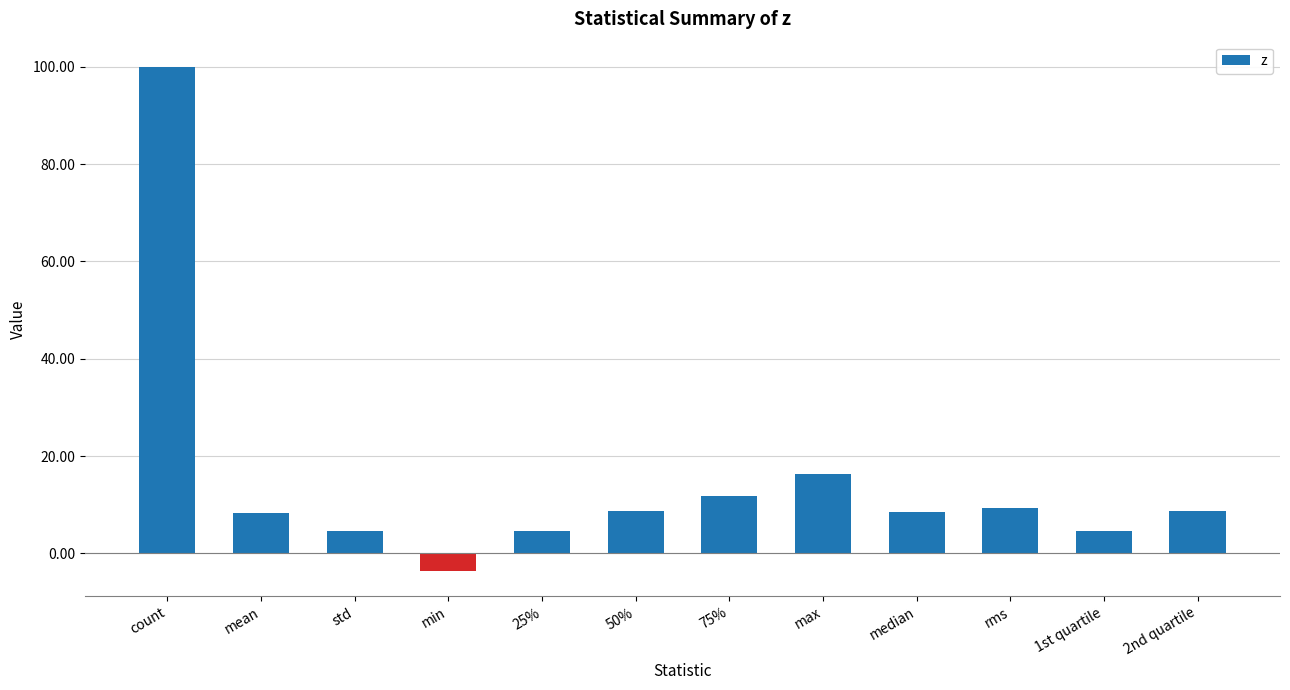

What is the difference between the maximum and minimum values?

103.6